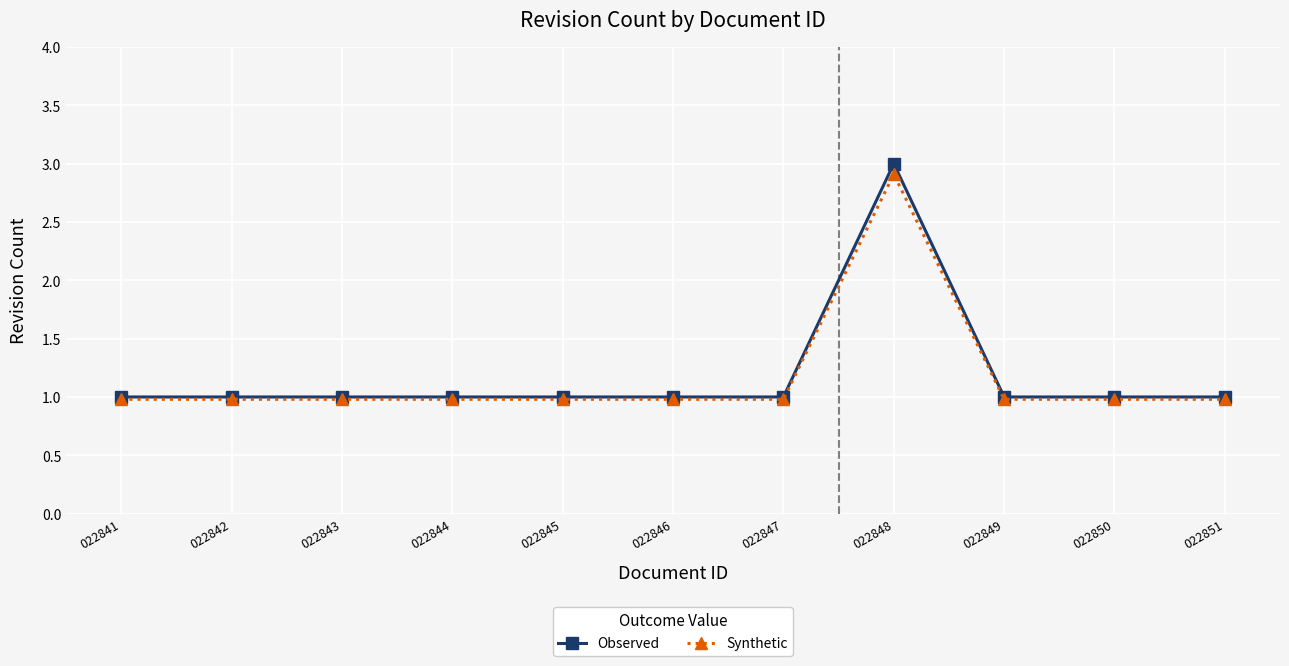

What is the sum of the Synthetic values at 022847 and 022845?

2.0